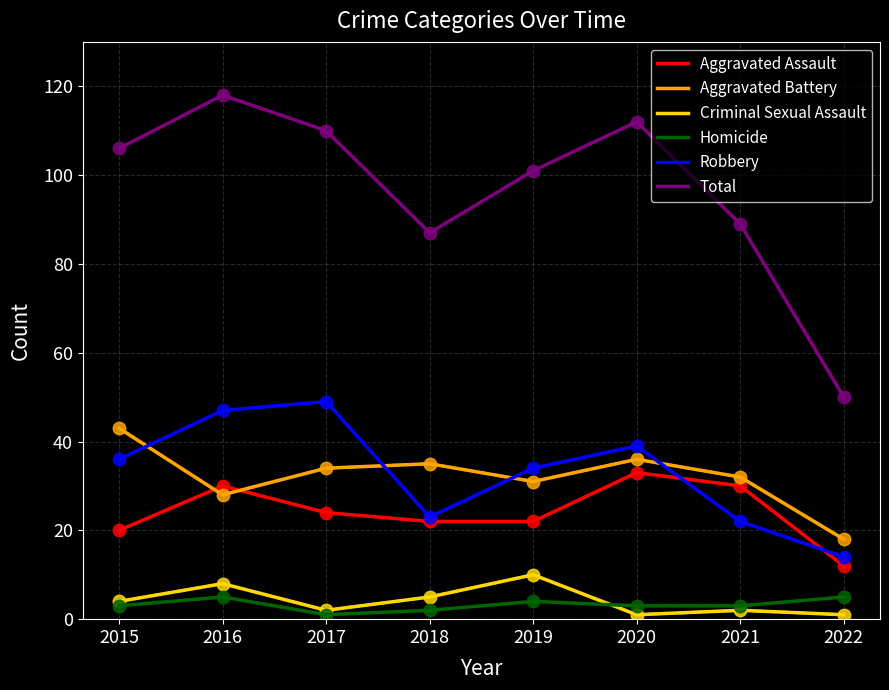

True or false: Total has a value of 110 at 2017.

True